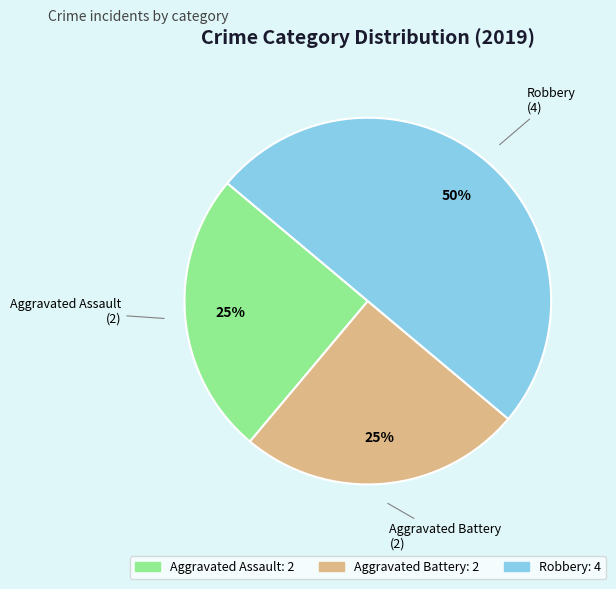

What is the largest slice in the pie chart?

Robbery